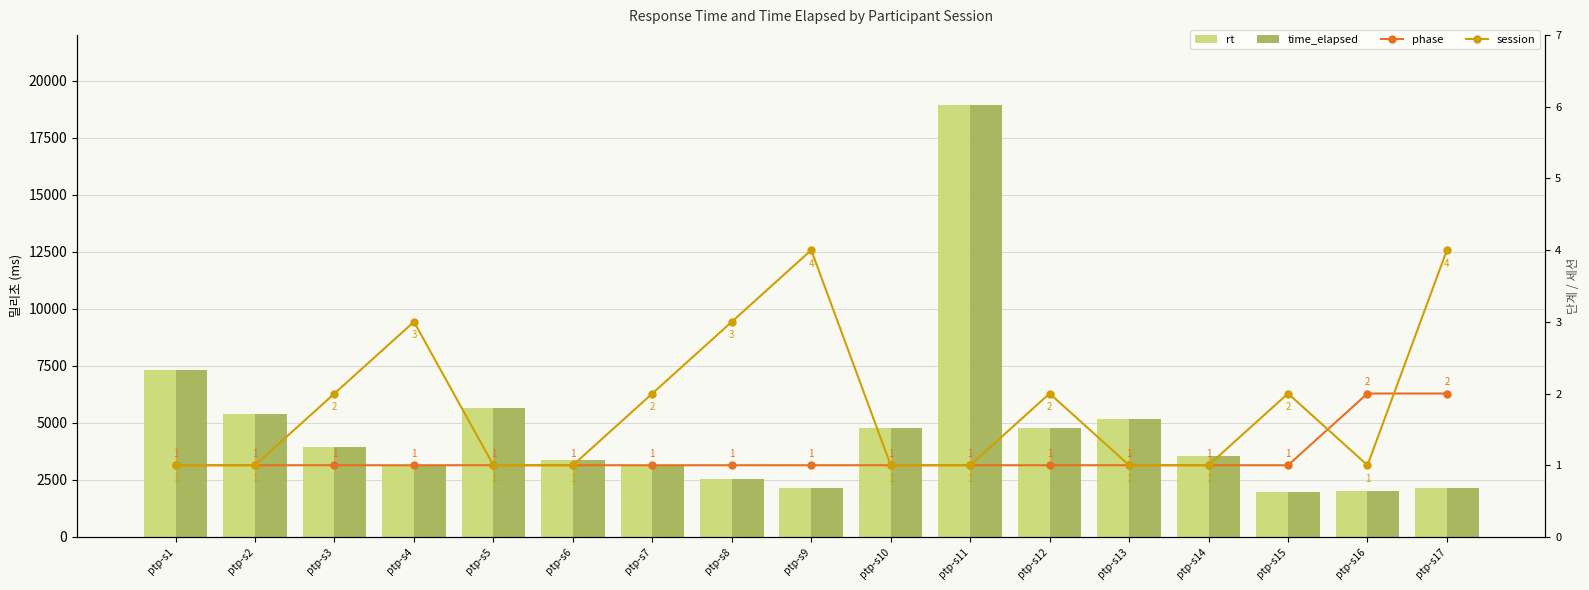

What is the highest value of the phase series?

2.0